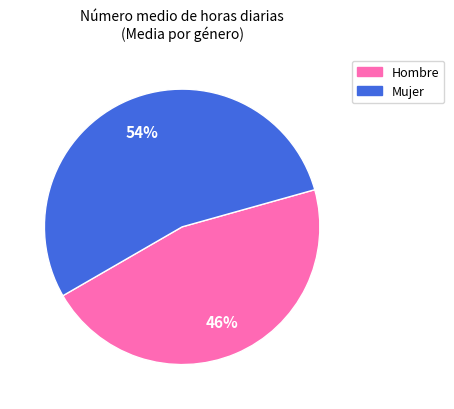

To the nearest percent, what is the average slice percentage?

50%